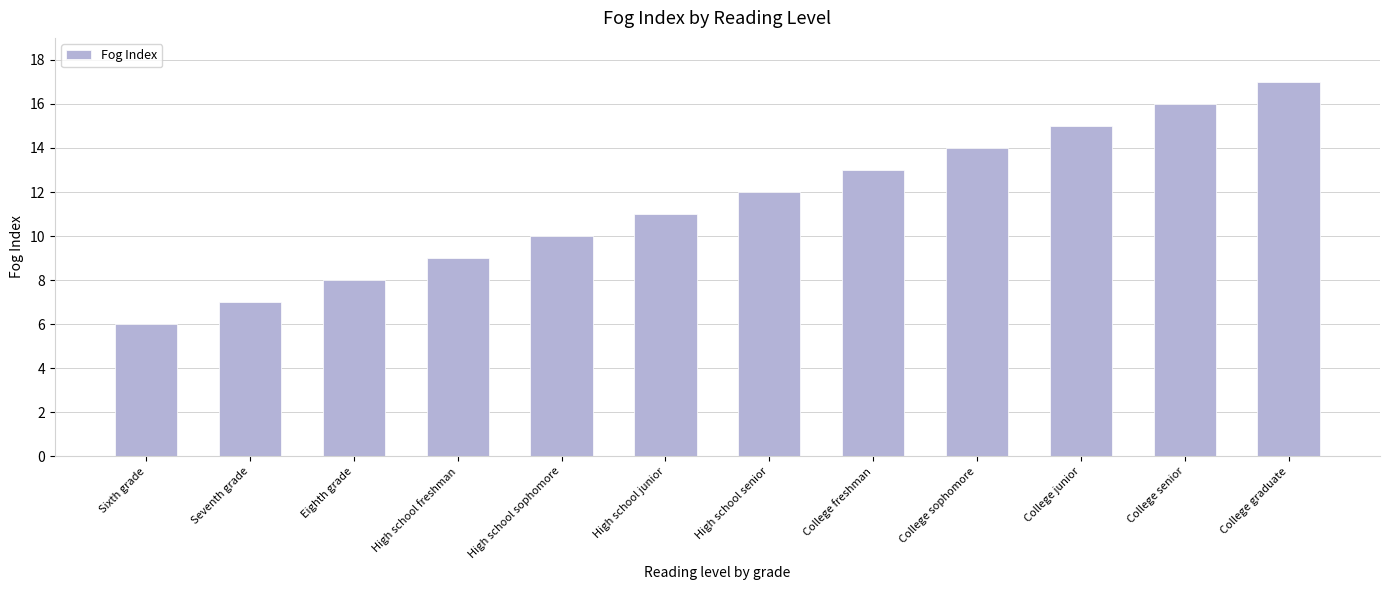

What is the value of the 10th bar from the left?

15